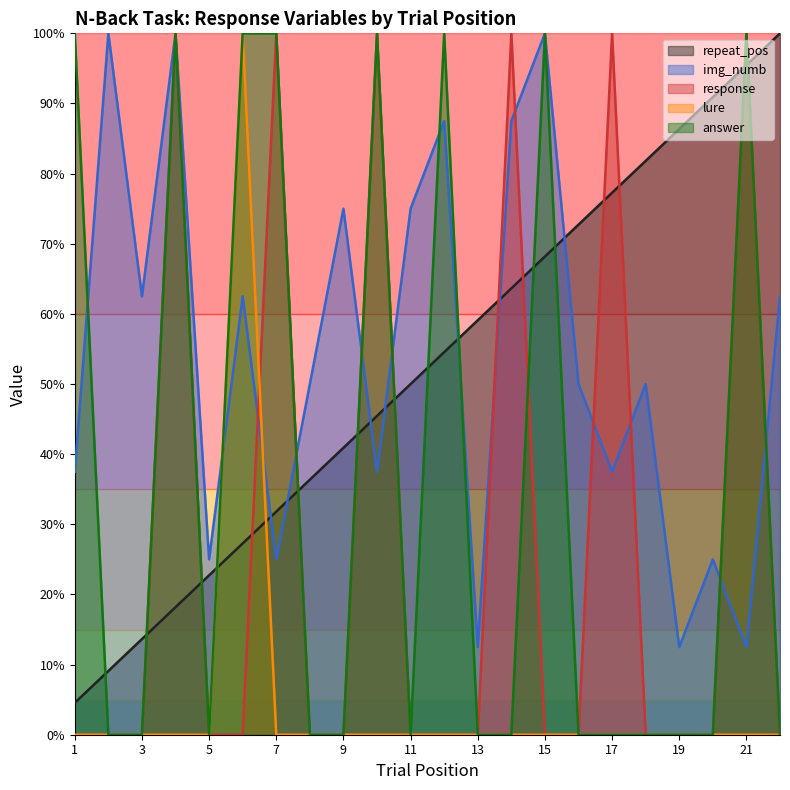

What is the greatest value displayed?

1.0